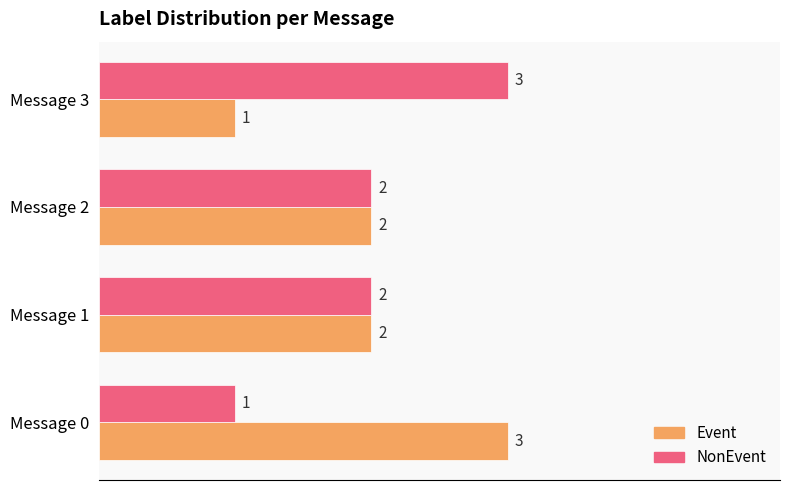

Rank the series at Message 0 from lowest to highest value.

NonEvent, Event